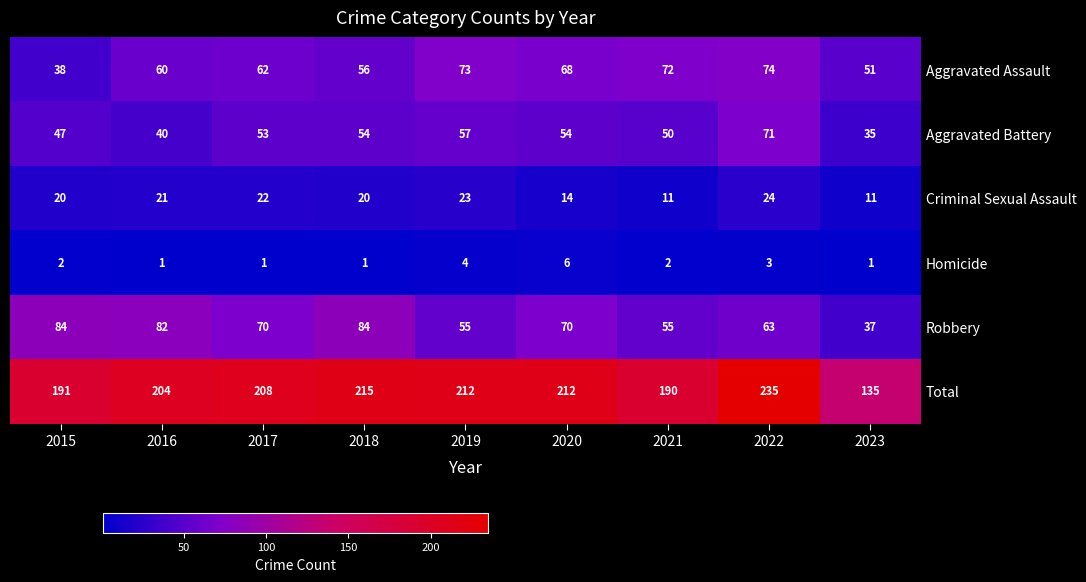

List the series in order of their peak value, highest first.

Total, Robbery, Aggravated Assault, Aggravated Battery, Criminal Sexual Assault, Homicide